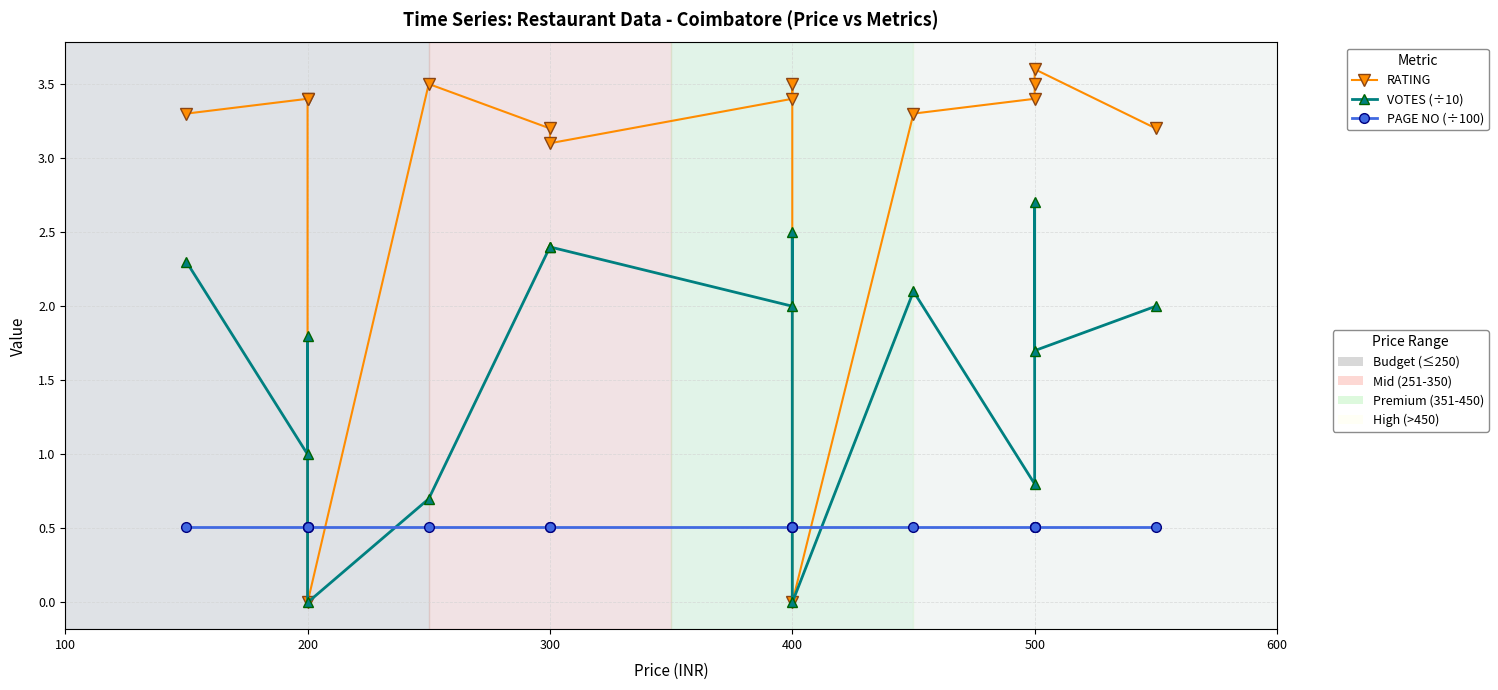

In VOTES (÷10), how many points are higher than both neighbors (excluding endpoints)?

4